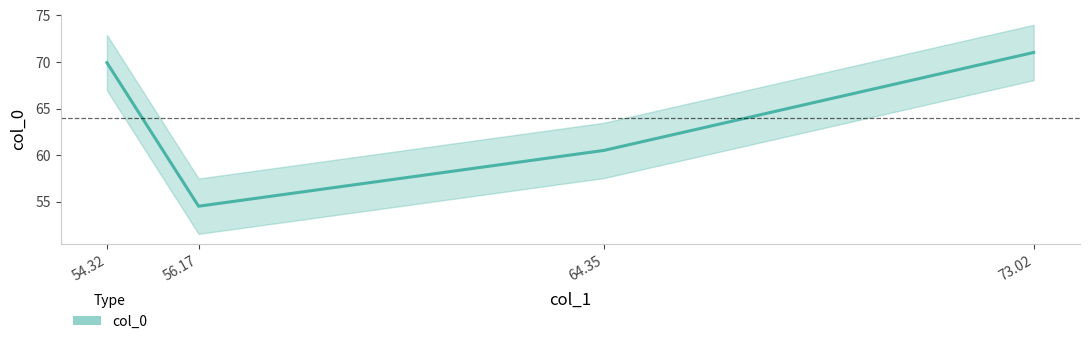

How many interior local valleys (lower than both neighbors) does the data have?

1